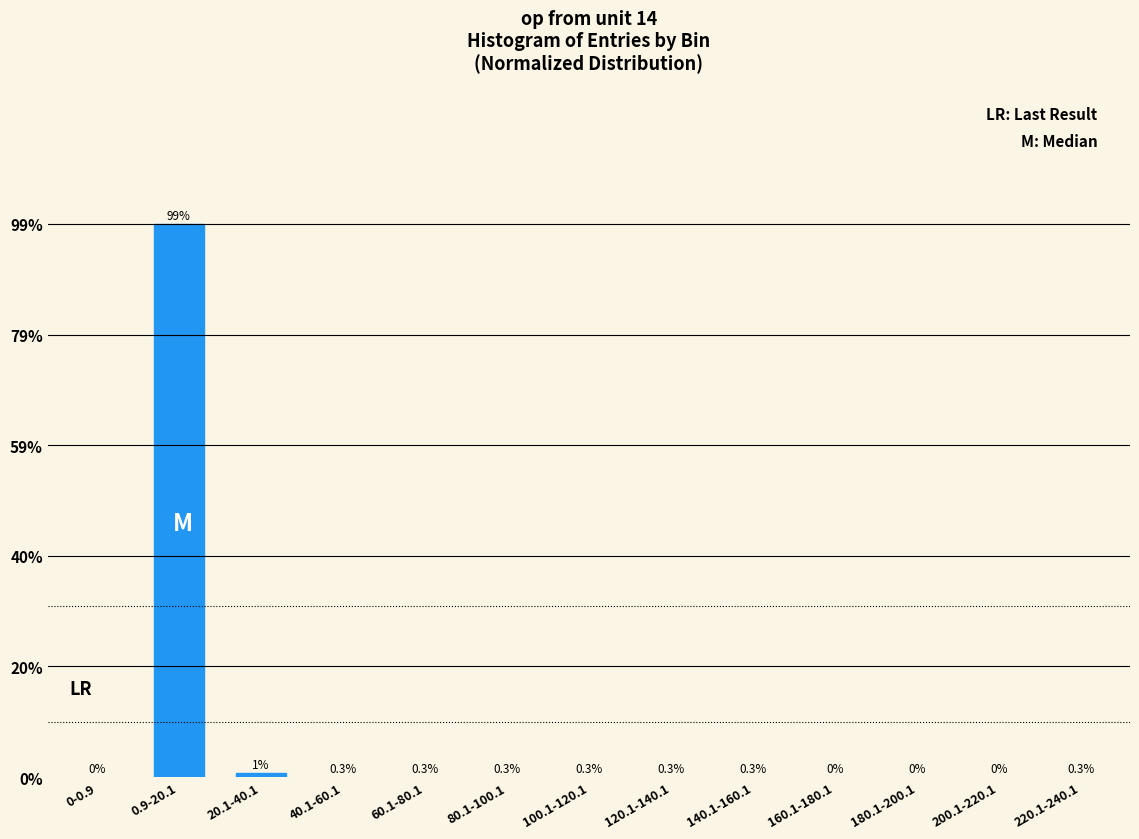

Are the bars horizontal?

No